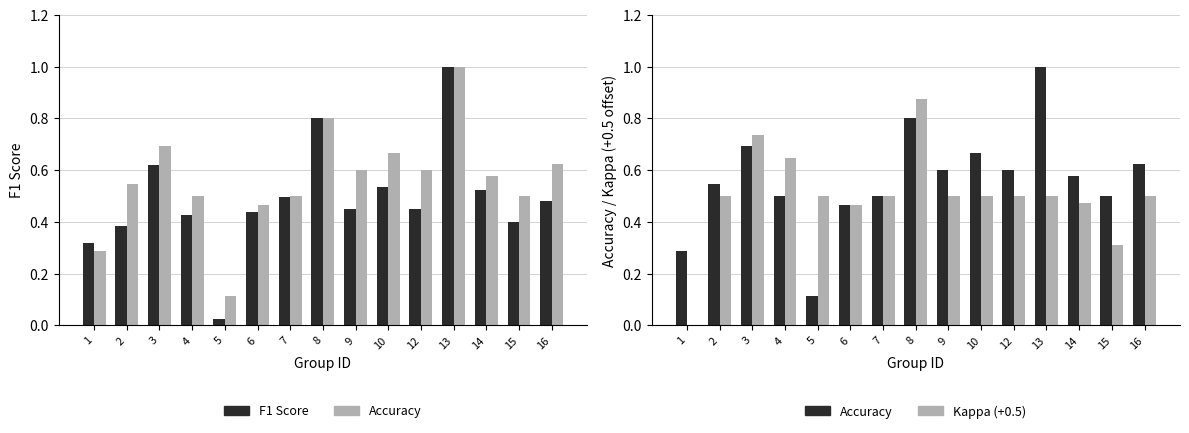

Reading right to left, what are all the values shown in this chart?

F1 Score: 0.5	0.4	0.5	1.0	0.5	0.5	0.5	0.8	0.5	0.4	0.0	0.4	0.6	0.4	0.3
Accuracy: 0.6	0.5	0.6	1.0	0.6	0.7	0.6	0.8	0.5	0.5	0.1	0.5	0.7	0.5	0.3
Kappa (+0.5): 0.5	0.3	0.5	0.5	0.5	0.5	0.5	0.9	0.5	0.5	0.5	0.6	0.7	0.5	-0.0